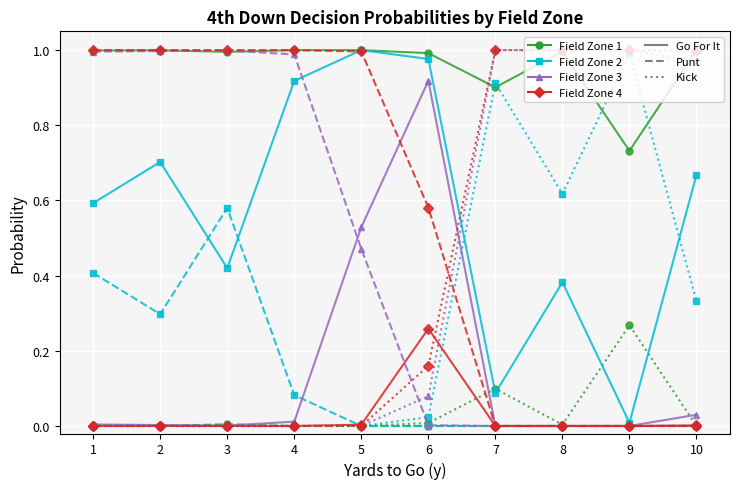

Is this an area chart (filled region under the line)?

No